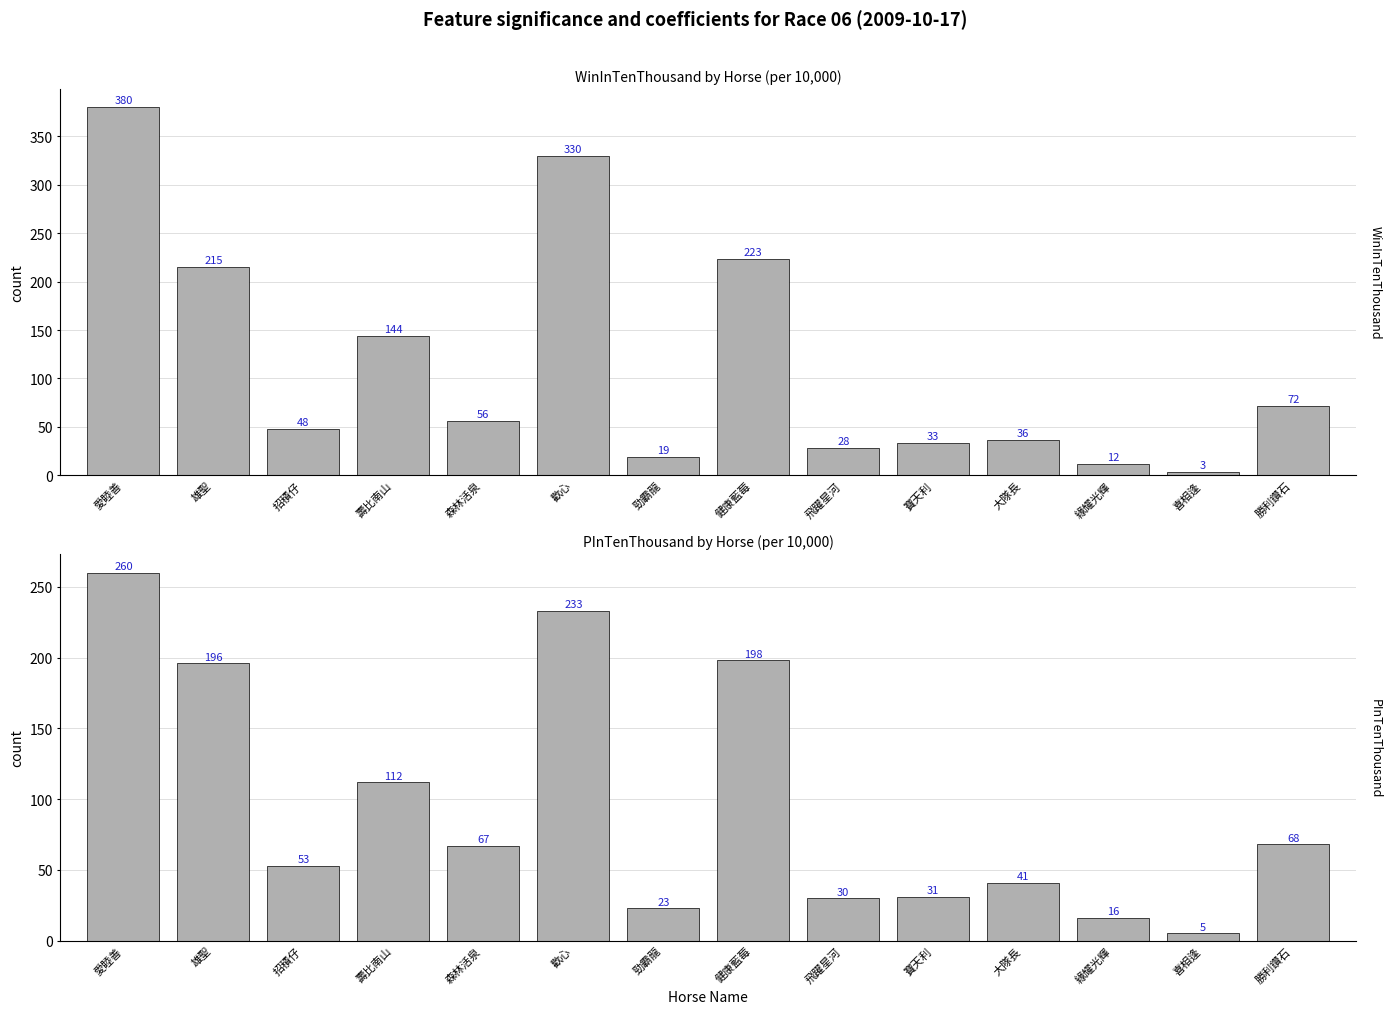

What is the difference between the maximum and minimum values in the PInTenThousand series?

255